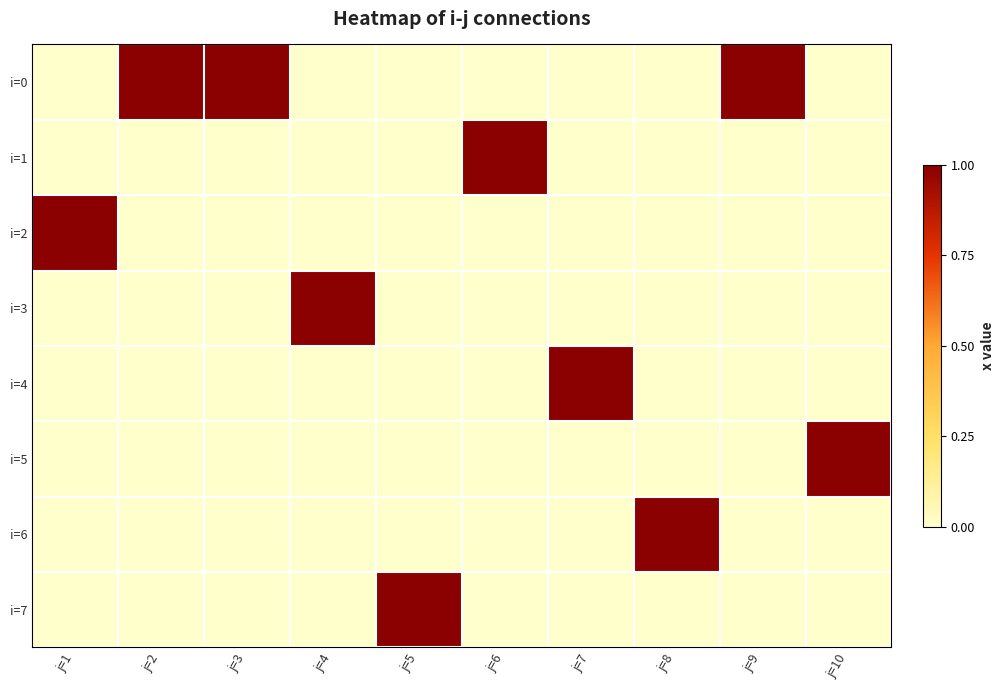

Between j=6 and j=7, which is larger?

j=6